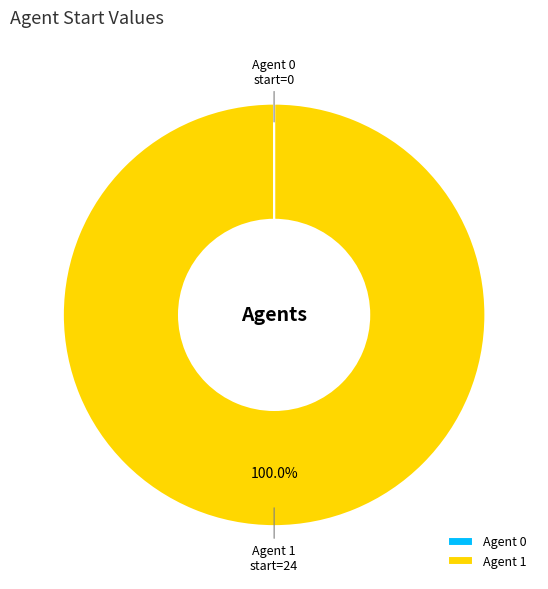

Is there a majority slice in this chart?

Yes